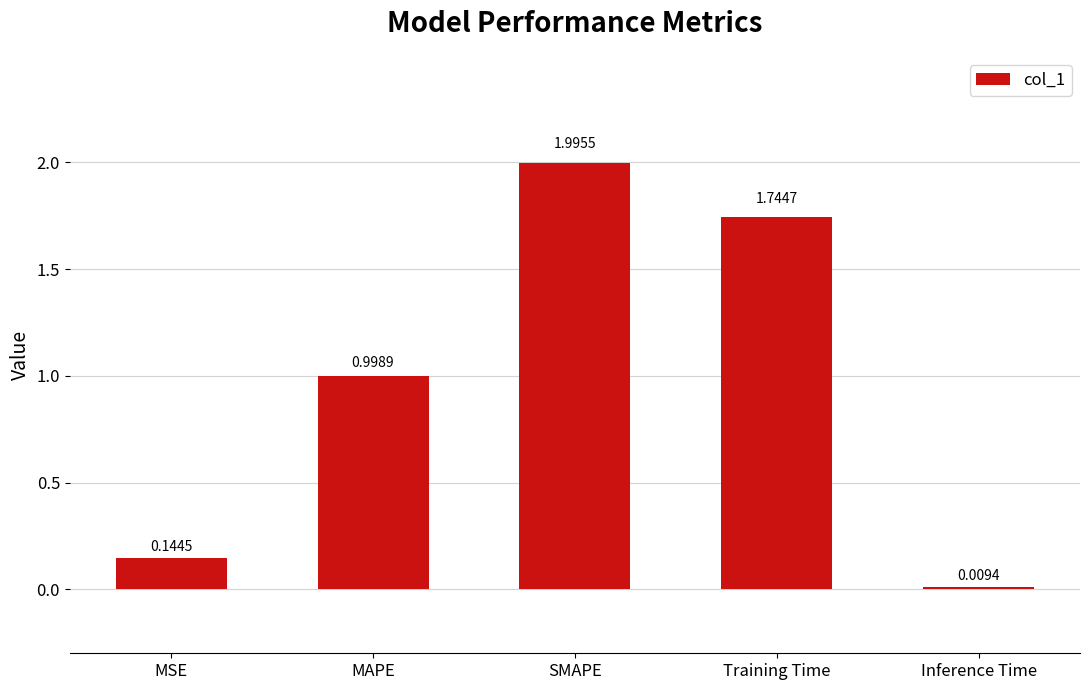

What is the label of the 1st bar from the right?

Inference Time